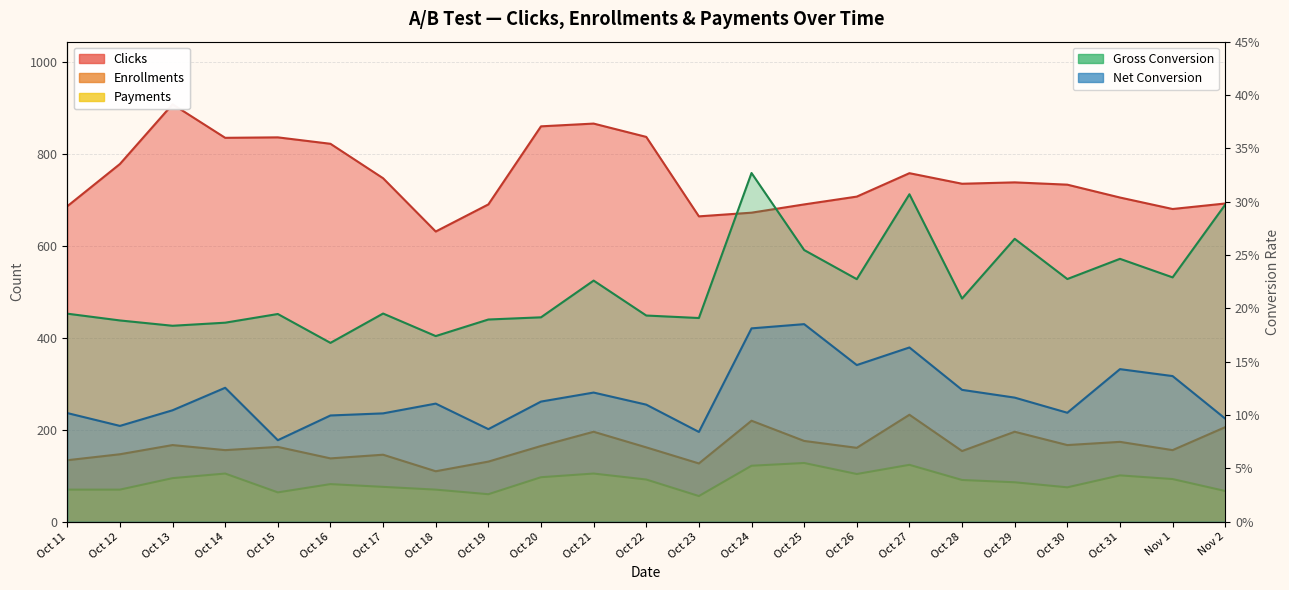

What is the value of the Clicks point at the 17th from the left?

759